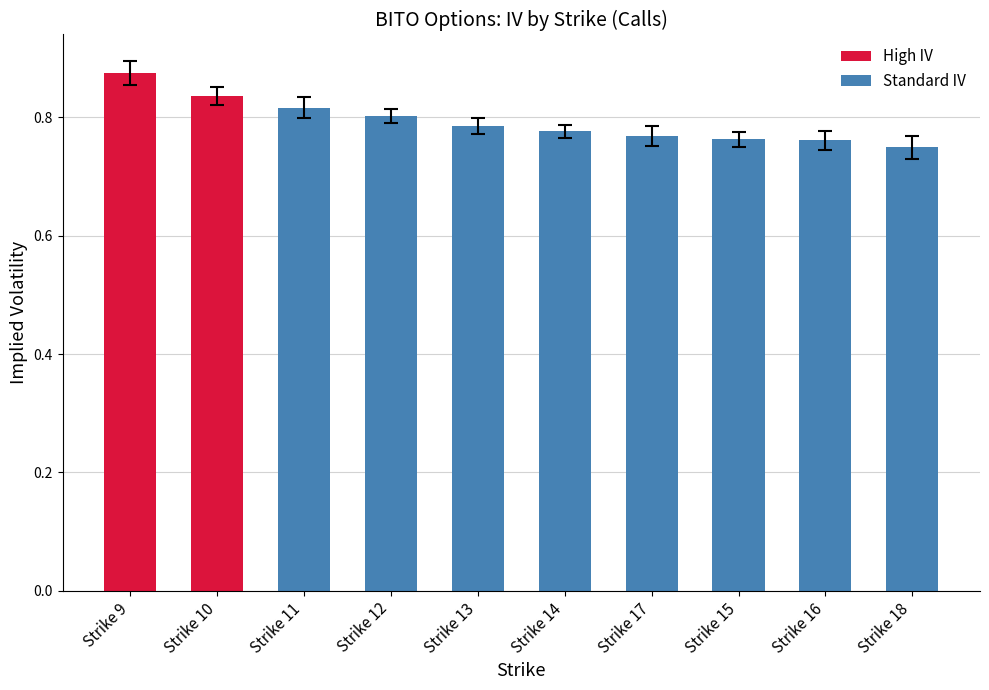

At which category does the chart reach its peak across all series?

Strike 9